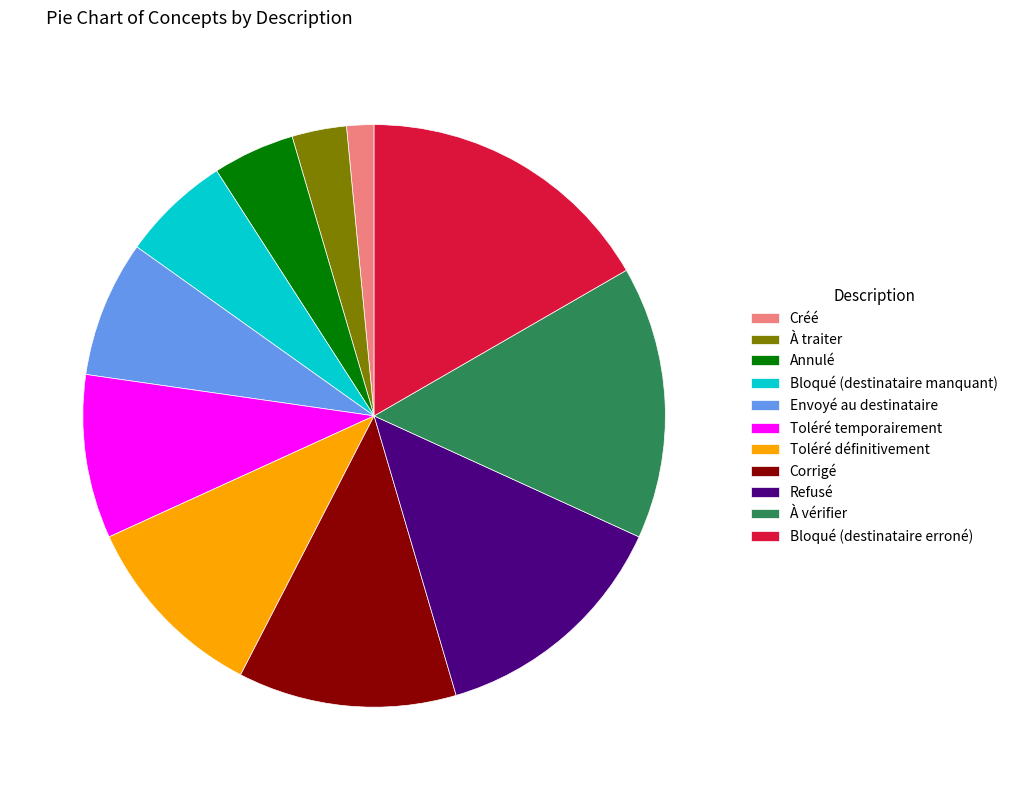

How many segments does this pie chart have?

11